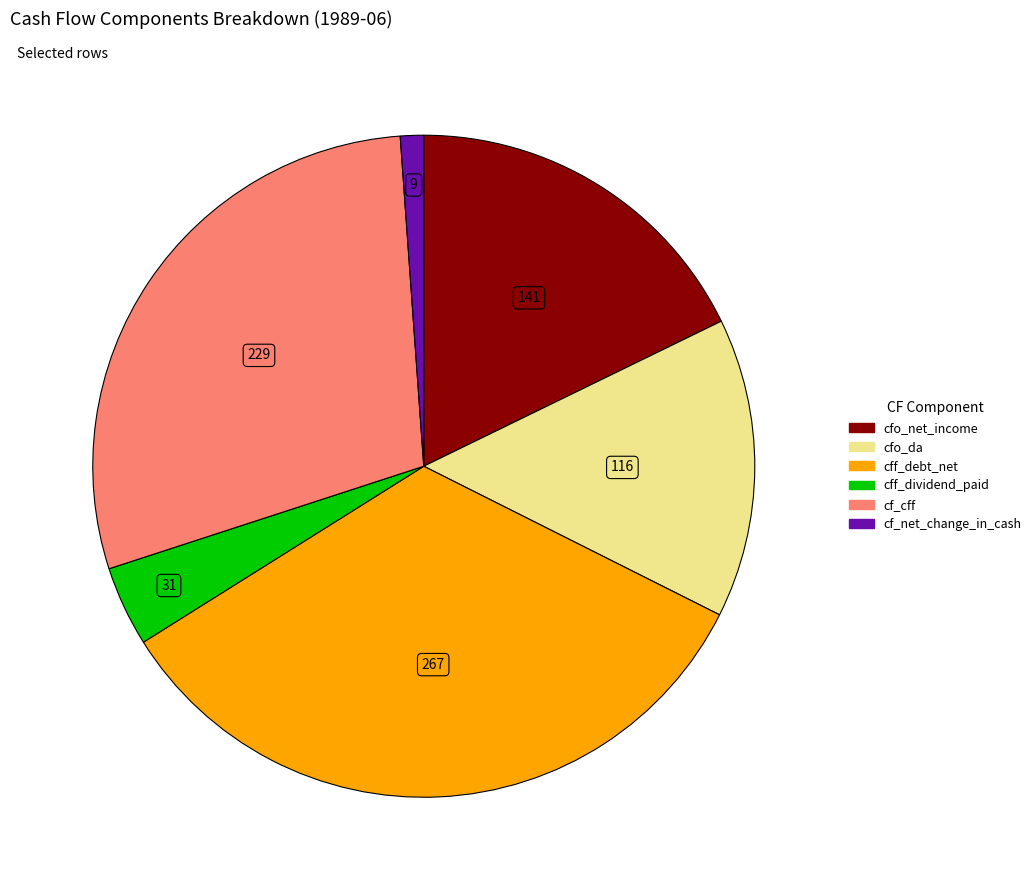

Is there any slice that represents more than half of the pie?

No